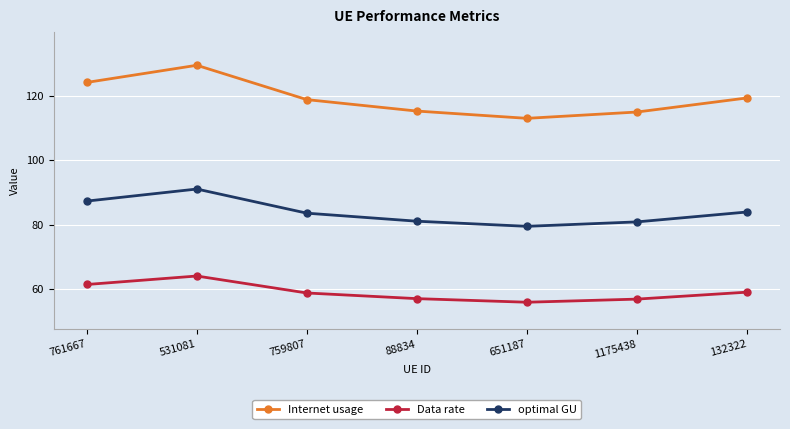

What is the label of the 4th point from the right?

88834